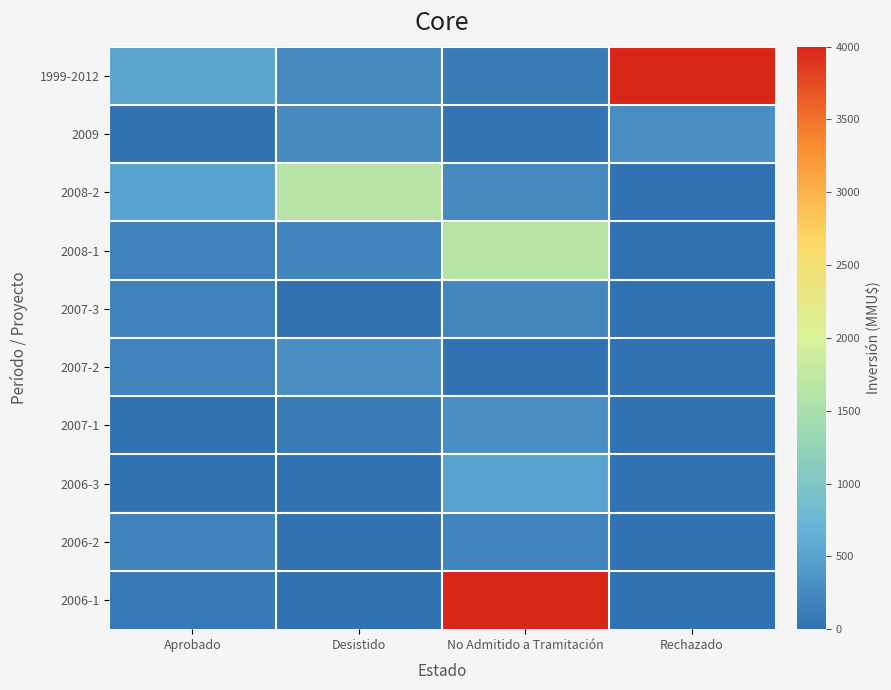

At which category is the sum across all series the highest?

No Admitido a Tramitación